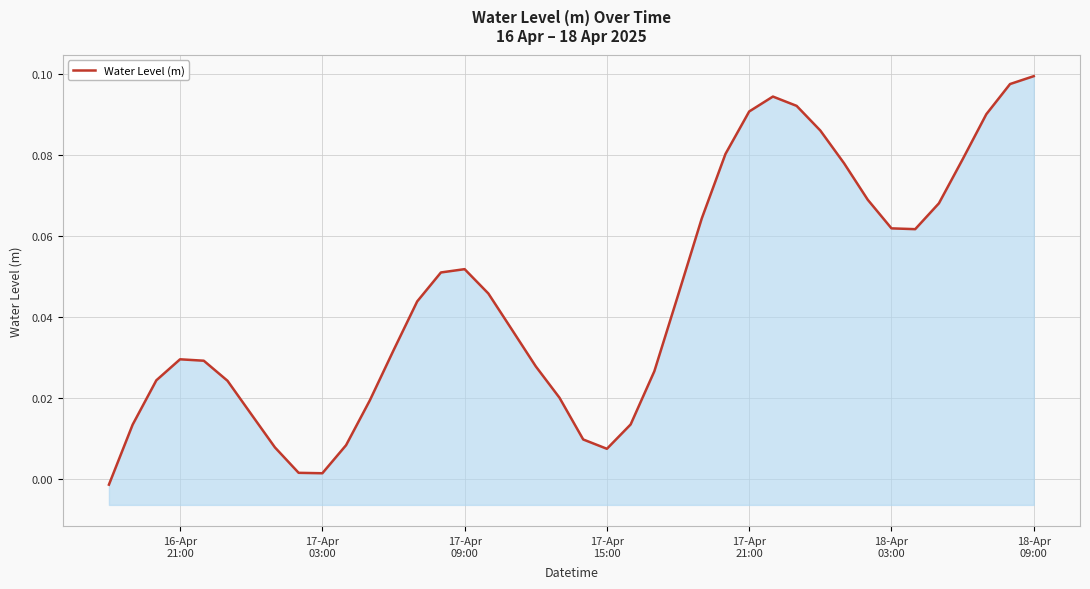

The chart shows a value of 0.1 at 18-Apr 09:00. True or false?

True